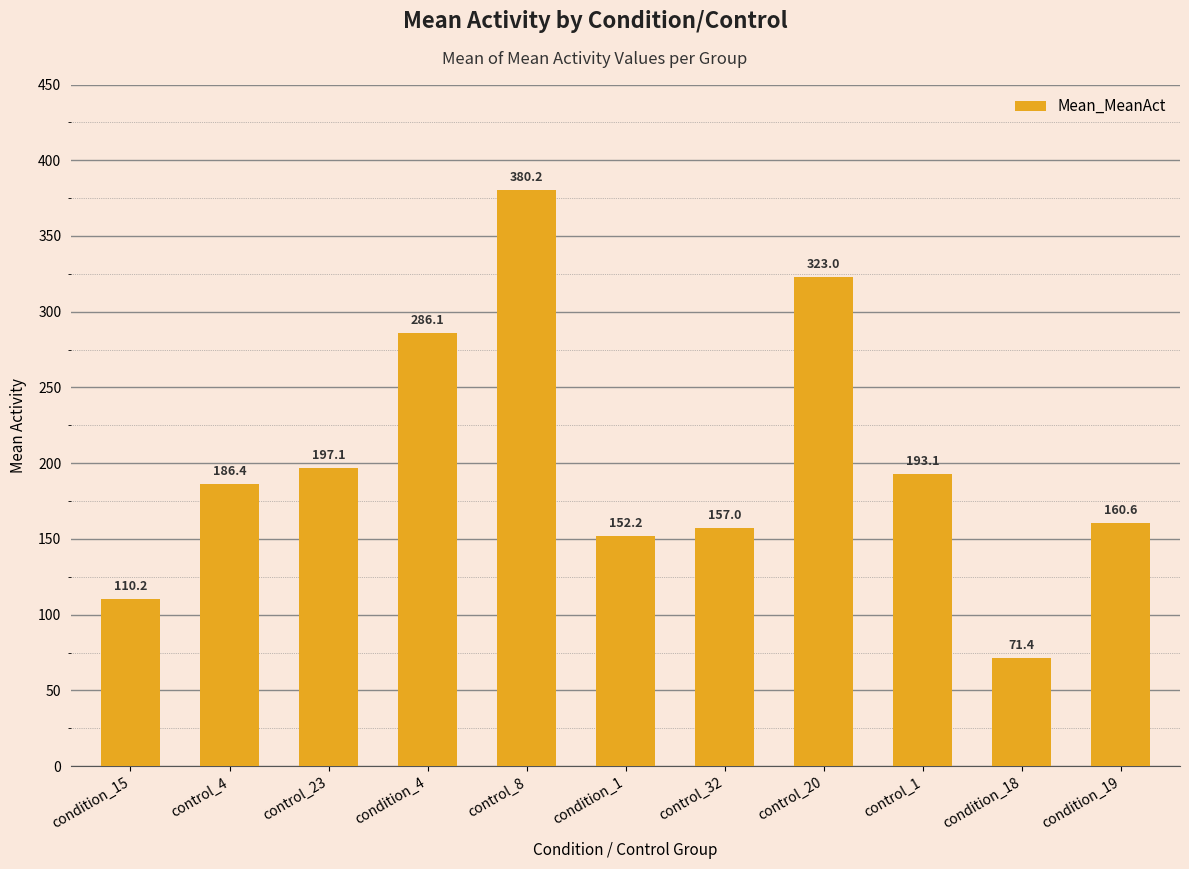

What is the label of the 4th bar from the right?

control_20